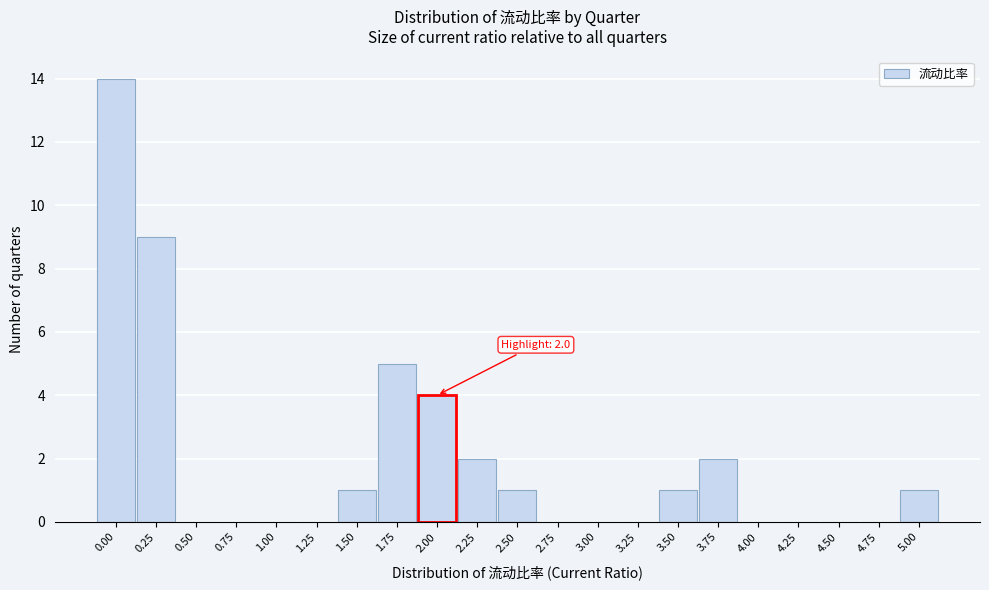

Reading left to right, transcribe all the data shown in this chart.

0.00=14	0.25=9	0.50=0	0.75=0	1.00=0	1.25=0	1.50=1	1.75=5	2.00=4	2.25=2	2.50=1	2.75=0	3.00=0	3.25=0	3.50=1	3.75=2	4.00=0	4.25=0	4.50=0	4.75=0	5.00=1